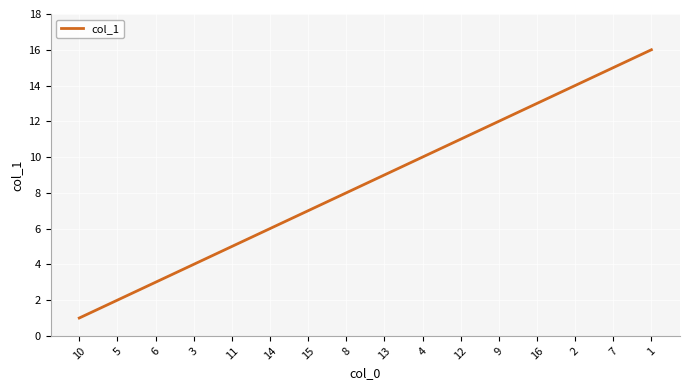

What is the difference between the maximum and minimum values?

15